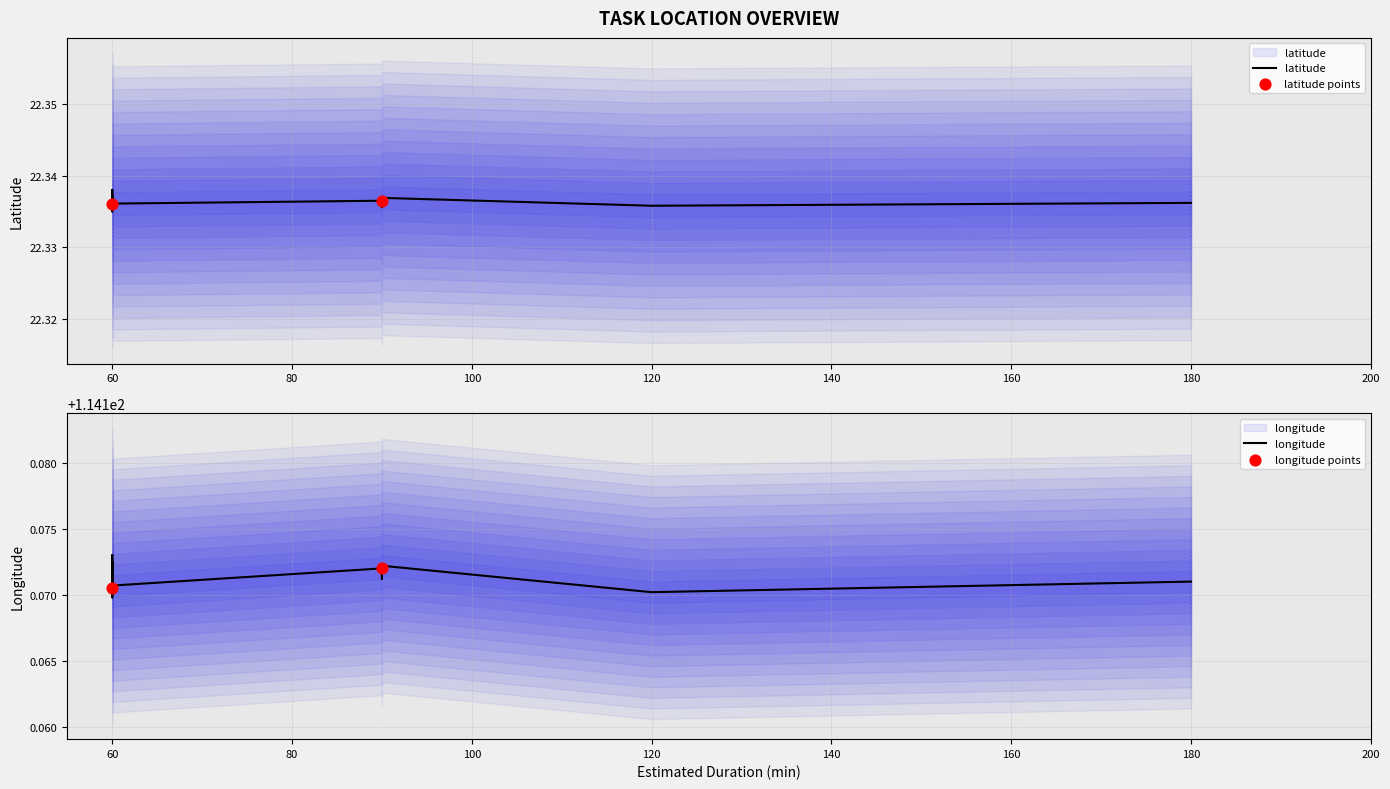

What is the total value across all series at NT013?

136.5